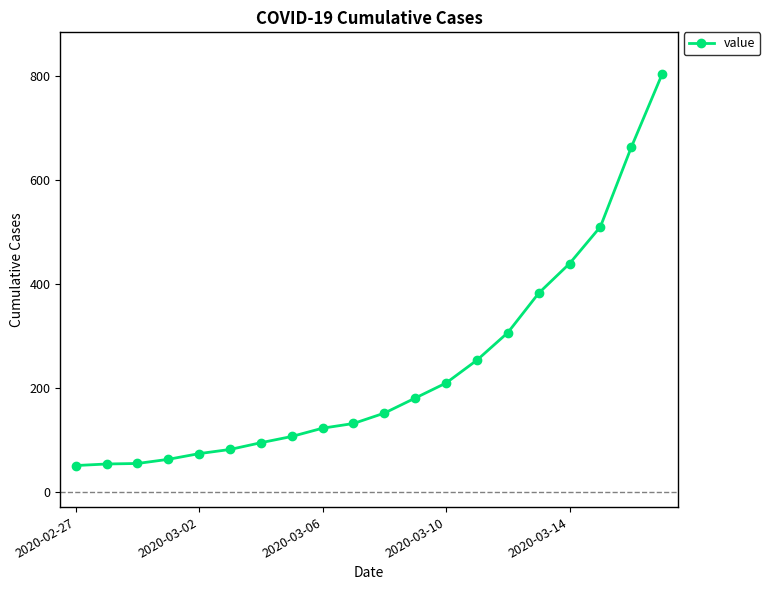

What is the smallest value displayed?

50